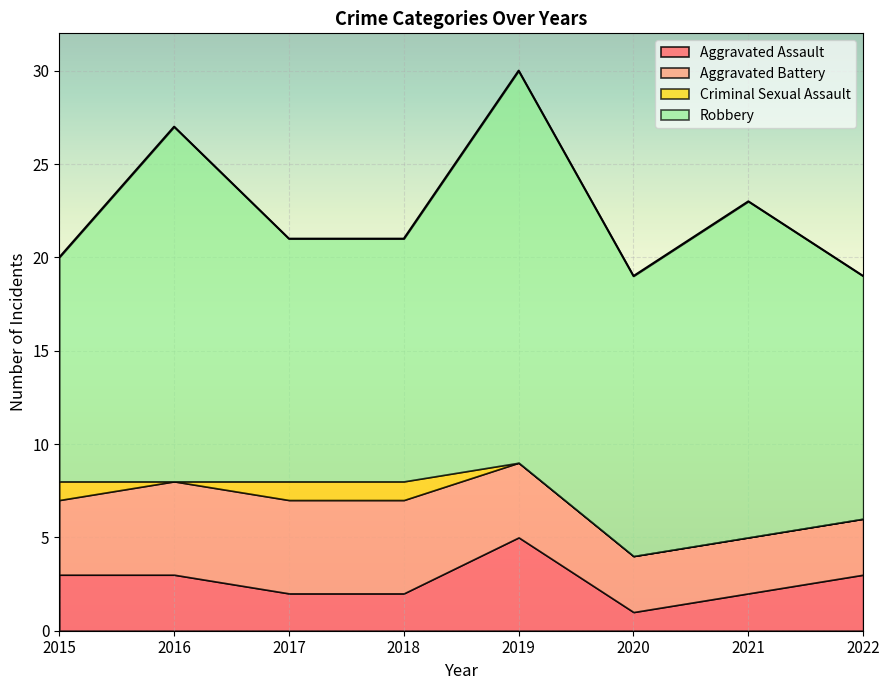

Which series has the largest range (max minus min)?

Robbery